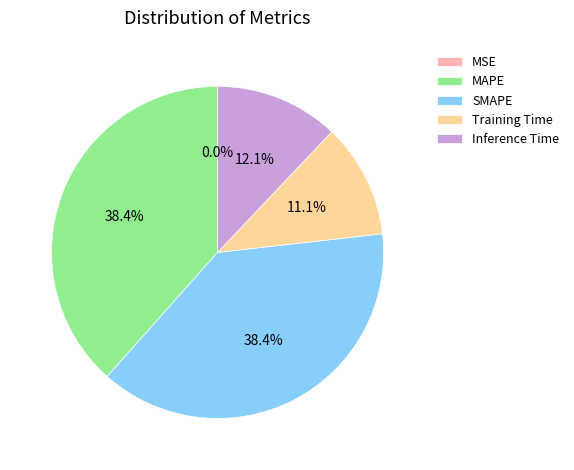

Which has a higher value, SMAPE or Inference Time?

SMAPE